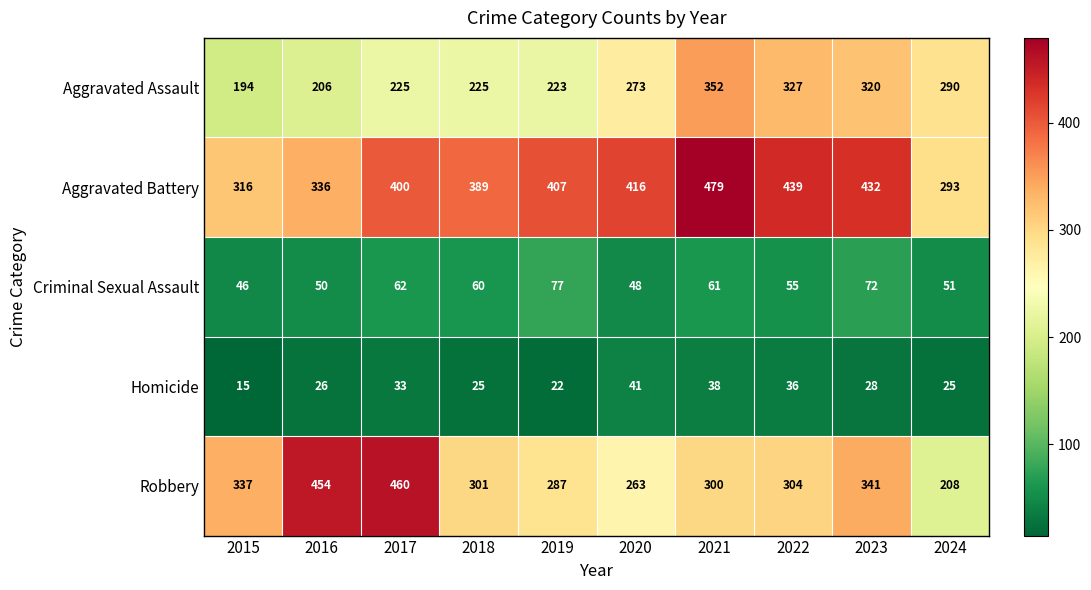

What is the total value across all series at 2016?

1072